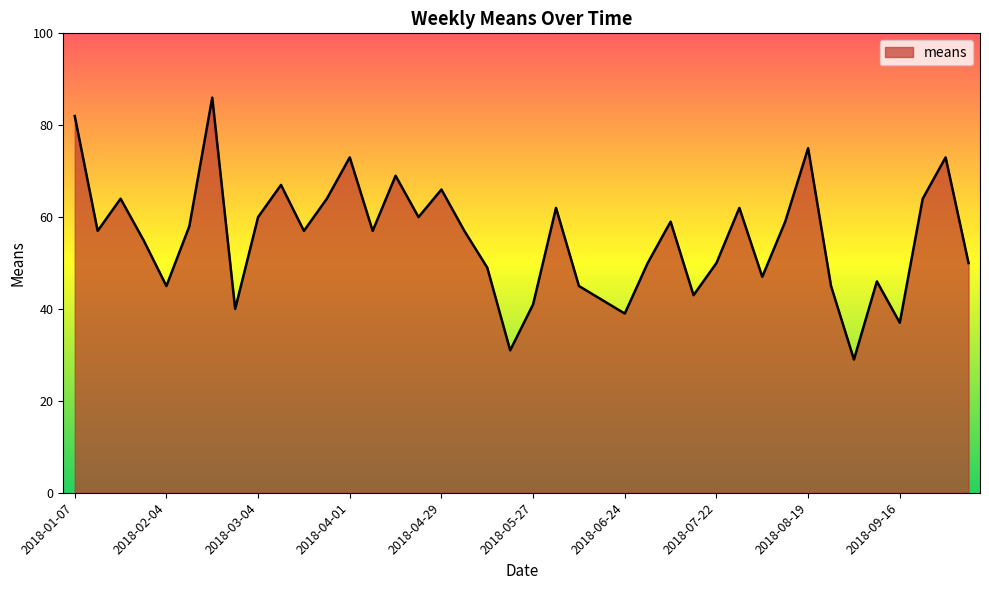

What is the maximum value shown in the chart?

86